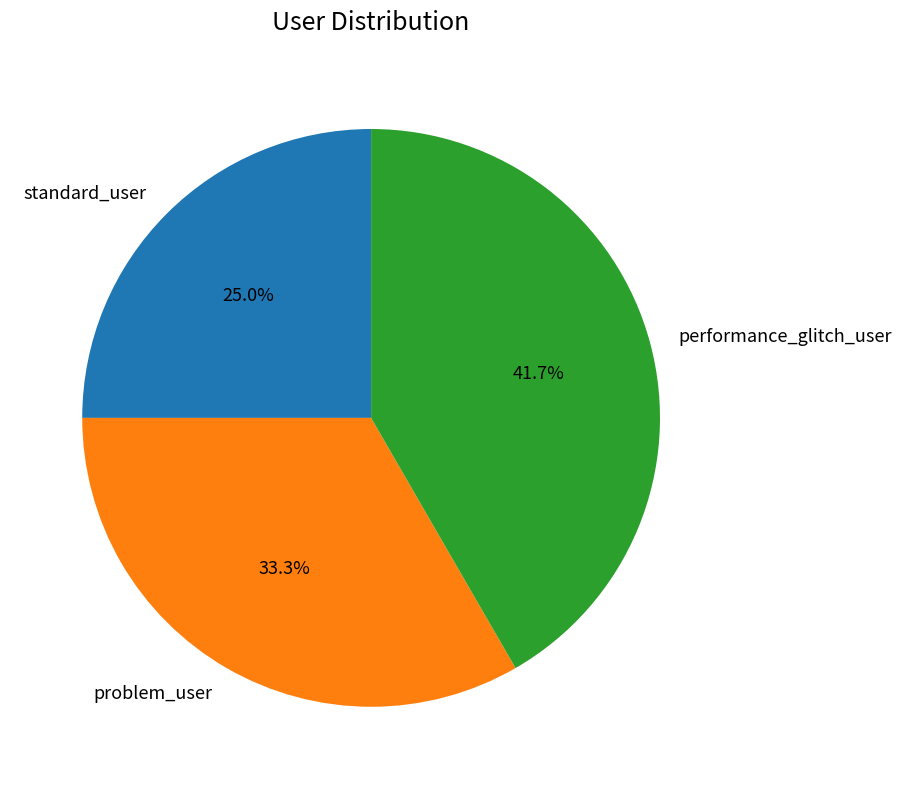

To the nearest percent, what is the difference between the largest and smallest slice percentages?

17%